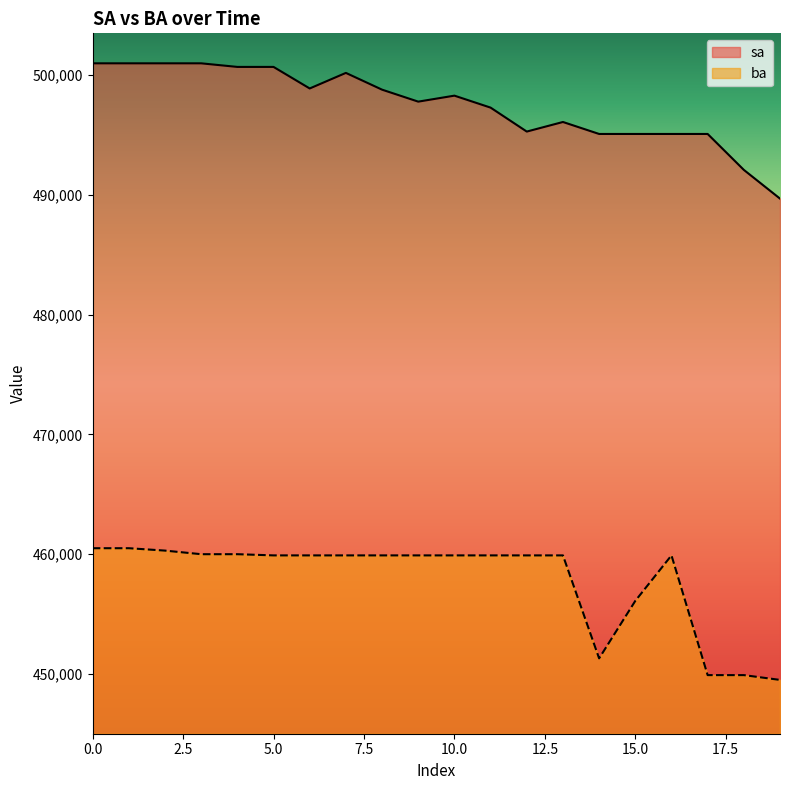

How many interior local peaks does the sa series have?

3